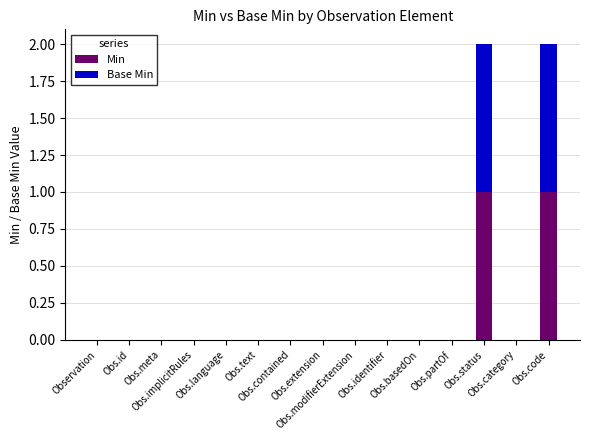

What are all the series names shown in the legend?

Min, Base Min